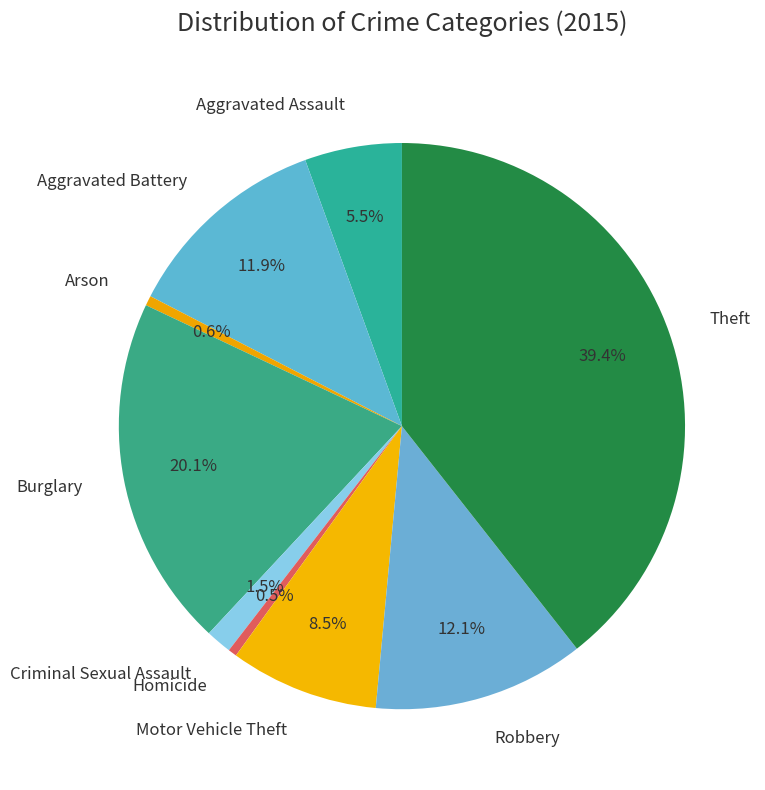

To the nearest percent, what portion does Aggravated Battery represent?

12%